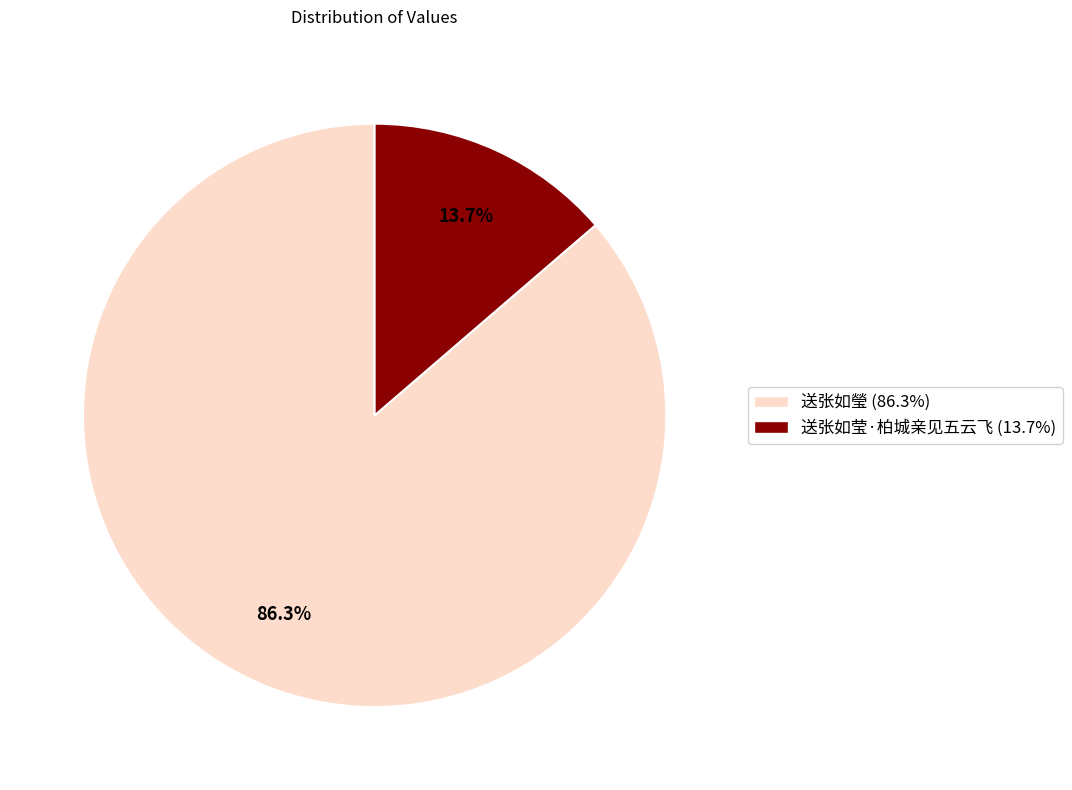

Combined, do 送张如瑩 and 送张如莹·柏城亲见五云飞 account for over 50%?

Yes